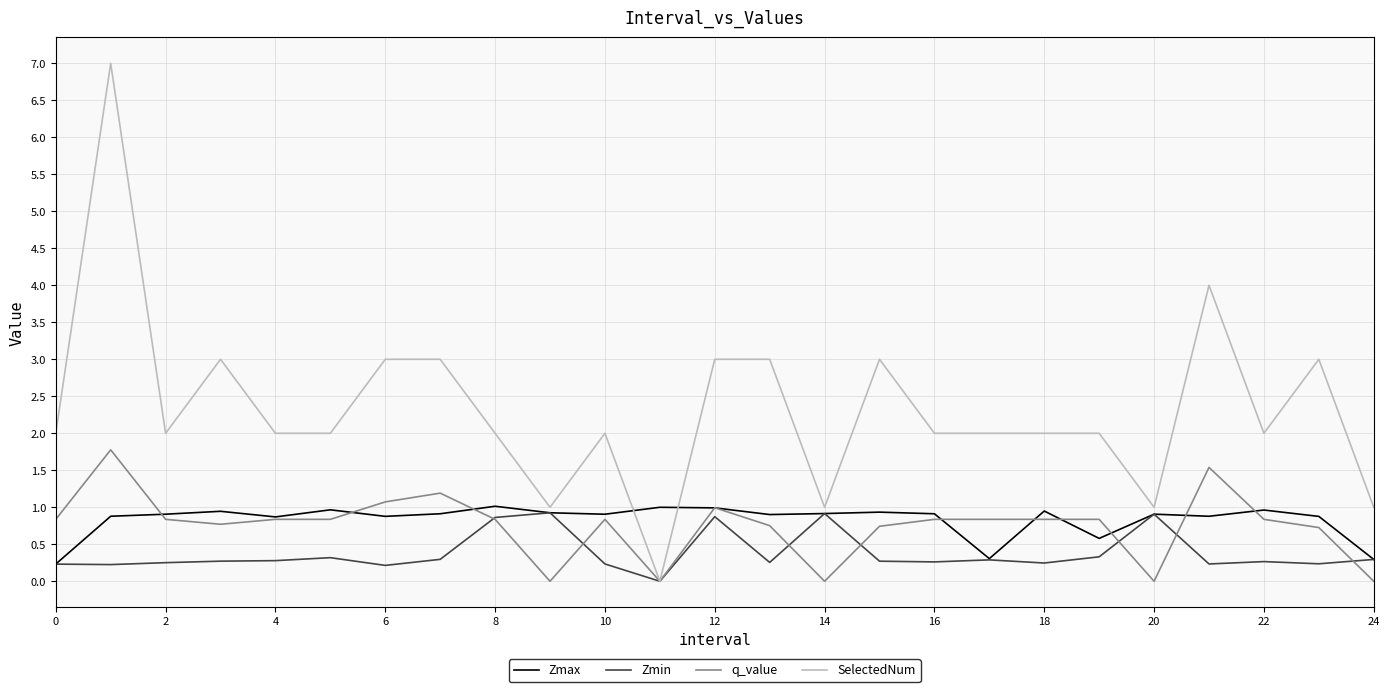

What is the maximum value for q_value?

1.8